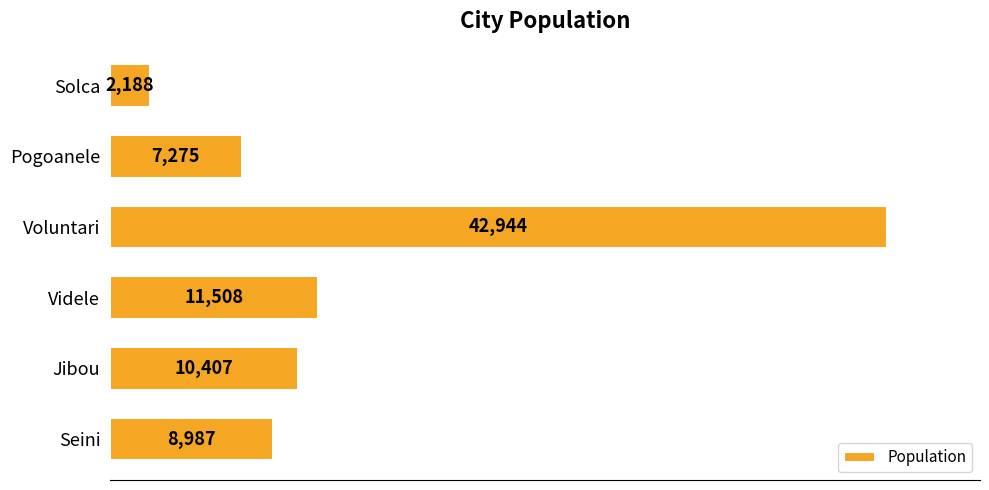

Where is the data nearest to the value 22566?

Videle